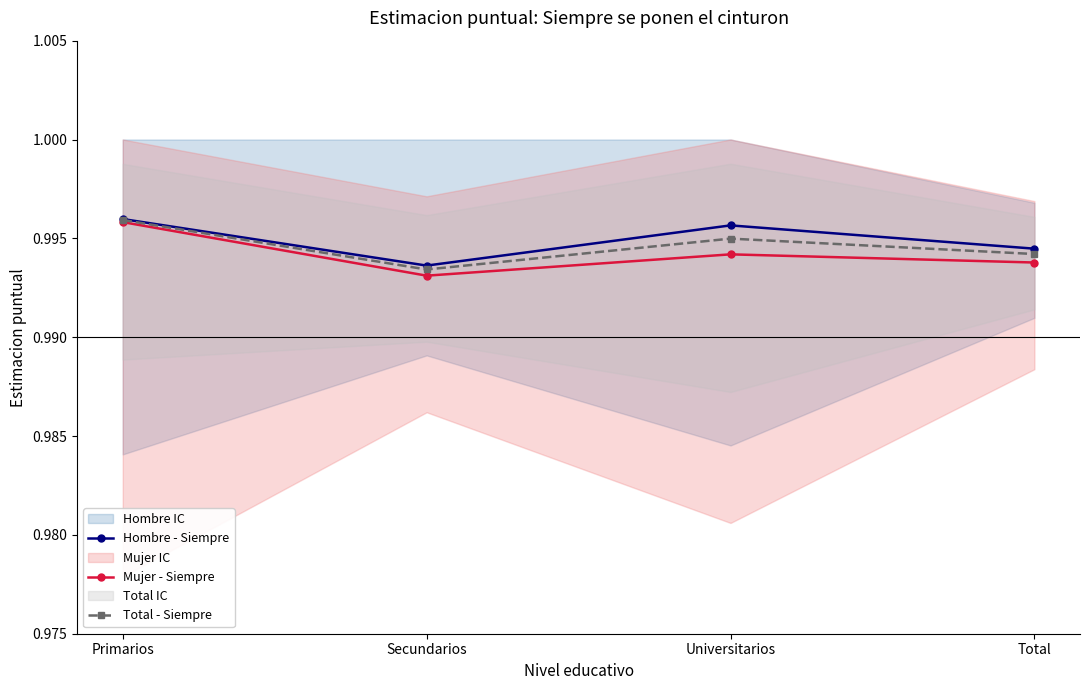

At which label does Mujer - Siempre reach its peak?

Primarios